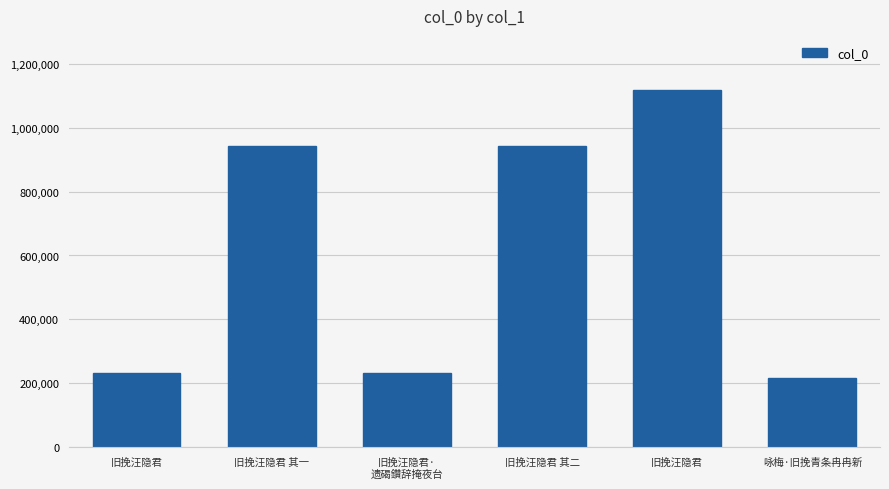

How many data points does each series have?

6